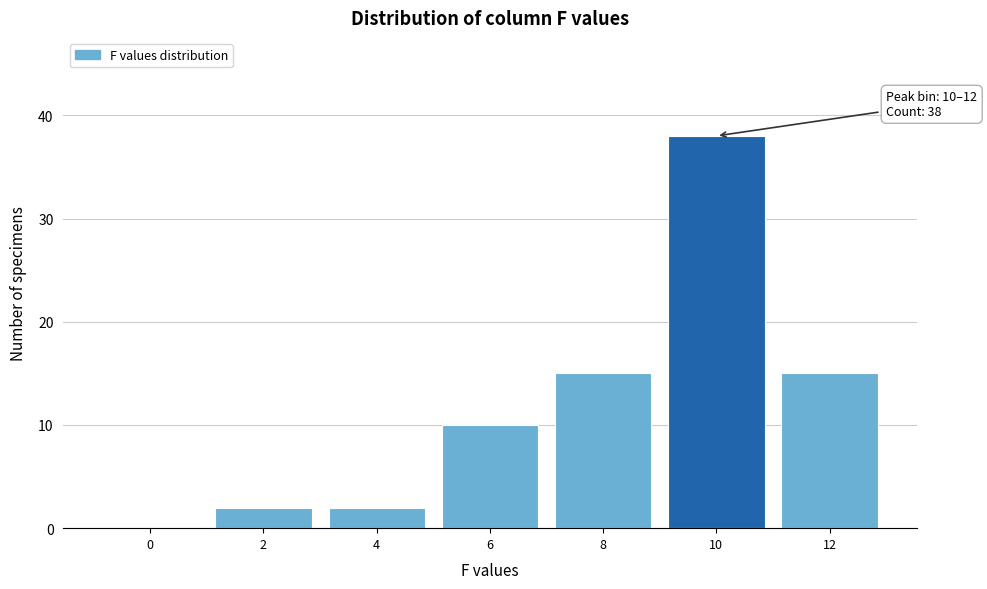

Reading left to right, extract all data points from this chart.

0=0	2=2	4=2	6=10	8=15	10=38	12=15